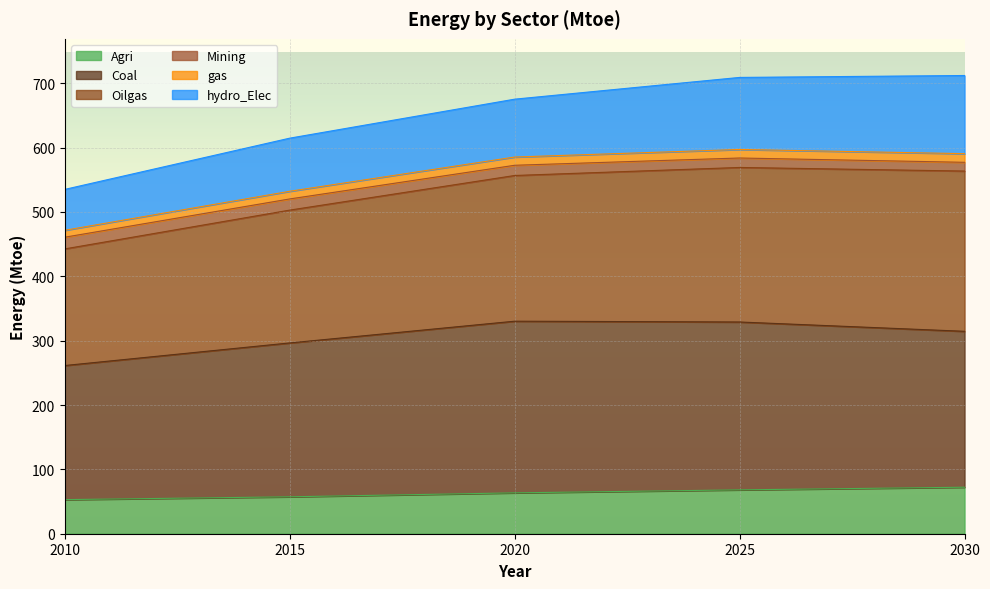

What is the maximum value for Agri?

72.3